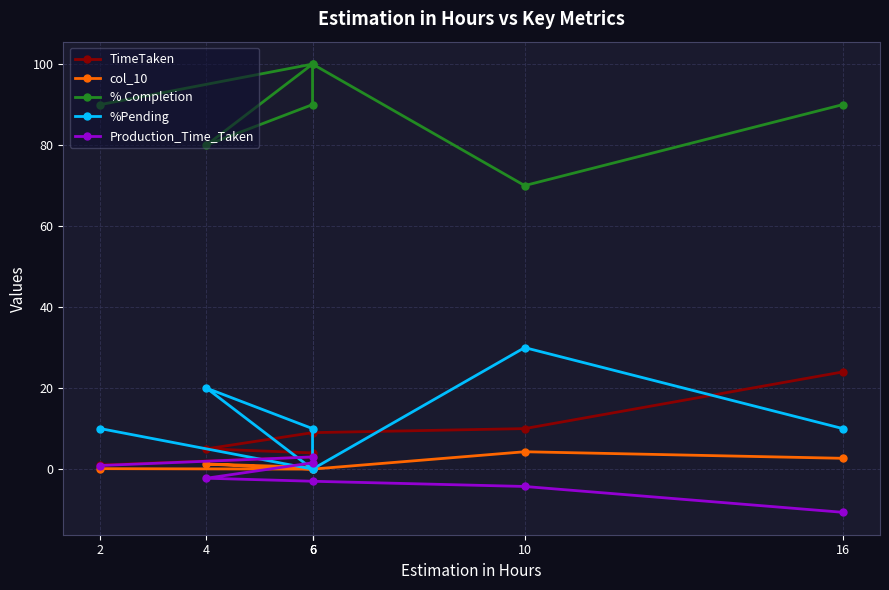

Which label corresponds to the largest value in the chart?

6